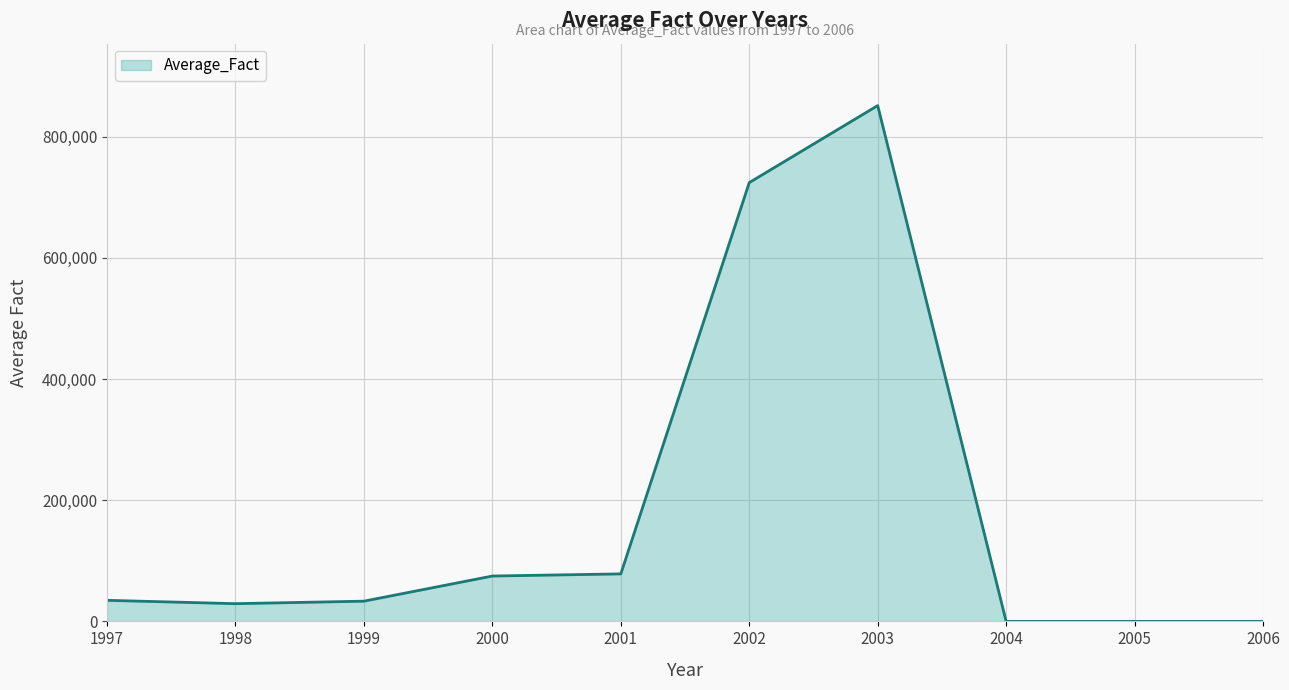

The value at 2005 is 270551.5. True or false?

False